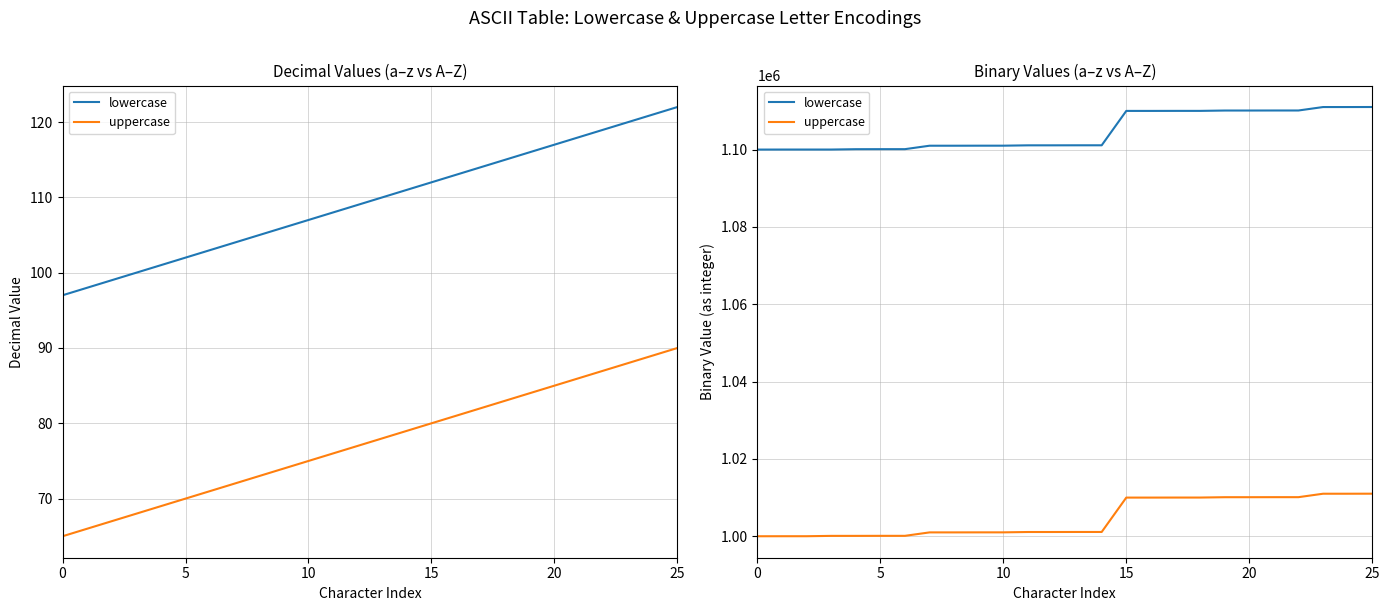

What is the greatest value displayed?

1111010